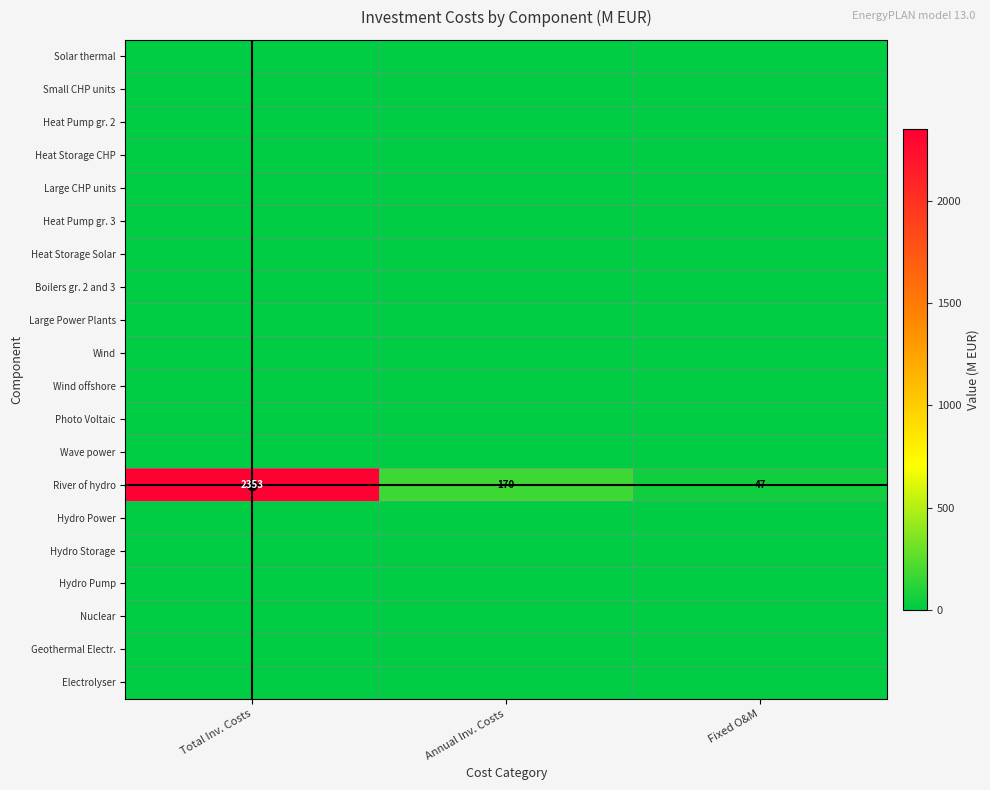

What is the total value across all series at Fixed O&M?

47